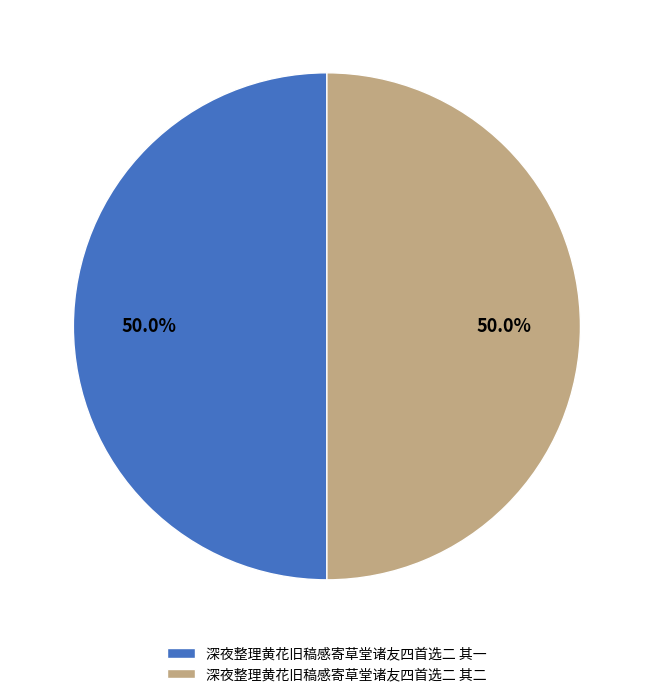

What is the ratio of the value at 深夜整理黄花旧稿感寄草堂诸友四首选二 其一 to the value at 深夜整理黄花旧稿感寄草堂诸友四首选二 其二?

1.0